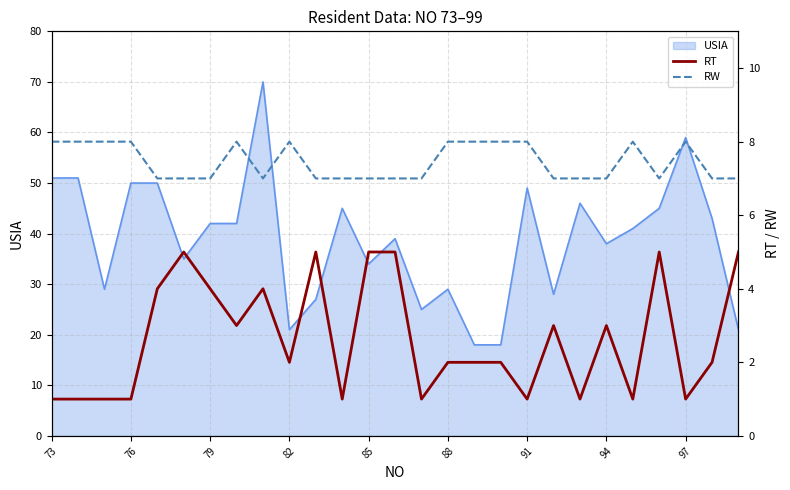

True or false: RW and RT cross at least once.

False